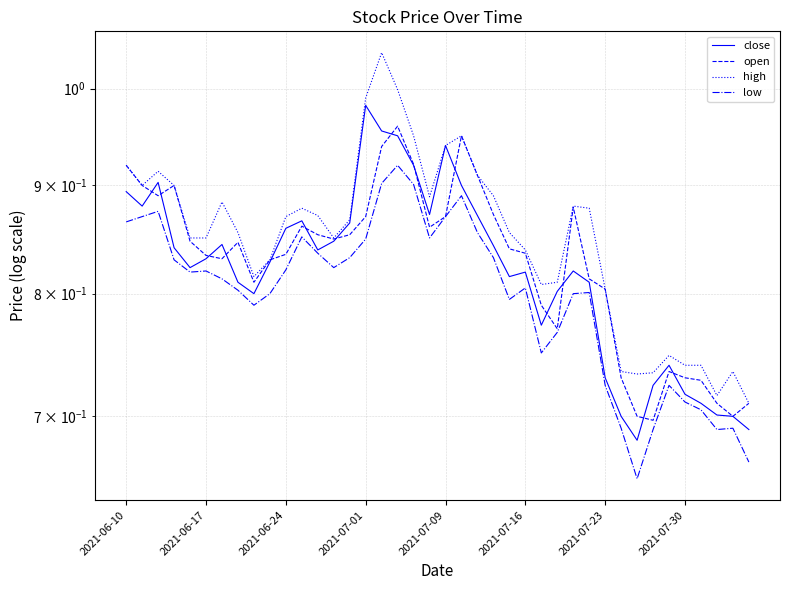

Reading left to right, transcribe all the data shown in this chart.

close: 0.9	0.9	0.9	0.8	0.8	0.8	0.8	0.8	0.8	0.8	0.9	0.9	0.8	0.8	0.9	1.0	1.0	0.9	0.9	0.9	0.9	0.9	0.9	0.8	0.8	0.8	0.8	0.8	0.8	0.8	0.7	0.7	0.7	0.7	0.7	0.7	0.7	0.7	0.7	0.7
open: 0.9	0.9	0.9	0.9	0.8	0.8	0.8	0.8	0.8	0.8	0.8	0.9	0.9	0.8	0.9	0.9	0.9	1.0	0.9	0.9	0.9	0.9	0.9	0.9	0.8	0.8	0.8	0.8	0.9	0.8	0.8	0.7	0.7	0.7	0.7	0.7	0.7	0.7	0.7	0.7
high: 0.9	0.9	0.9	0.9	0.8	0.8	0.9	0.9	0.8	0.8	0.9	0.9	0.9	0.8	0.9	1.0	1.0	1.0	0.9	0.9	0.9	0.9	0.9	0.9	0.9	0.8	0.8	0.8	0.9	0.9	0.8	0.7	0.7	0.7	0.7	0.7	0.7	0.7	0.7	0.7
low: 0.9	0.9	0.9	0.8	0.8	0.8	0.8	0.8	0.8	0.8	0.8	0.9	0.8	0.8	0.8	0.8	0.9	0.9	0.9	0.8	0.9	0.9	0.9	0.8	0.8	0.8	0.8	0.8	0.8	0.8	0.7	0.7	0.7	0.7	0.7	0.7	0.7	0.7	0.7	0.7